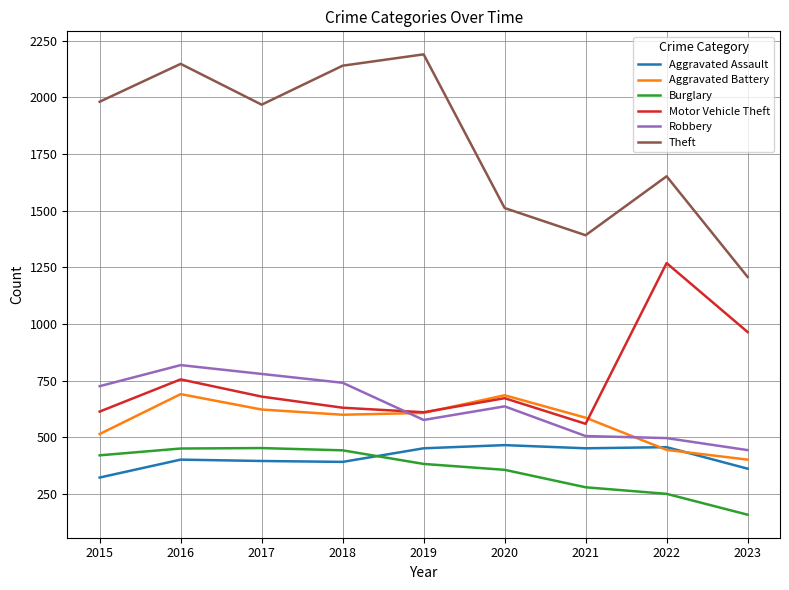

True or false: Theft has a value of 455 at 2018.

False